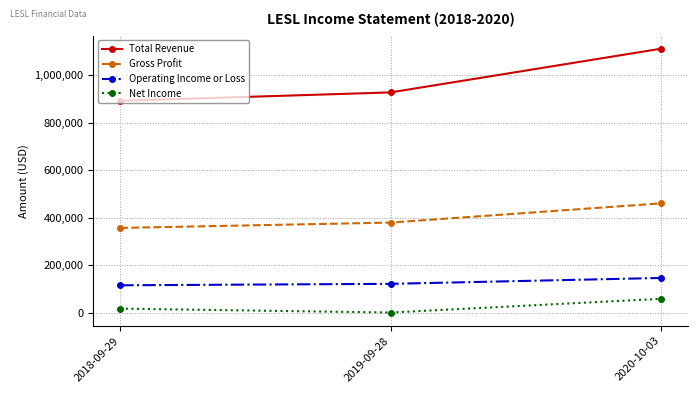

Is this an area chart (filled region under the line)?

No